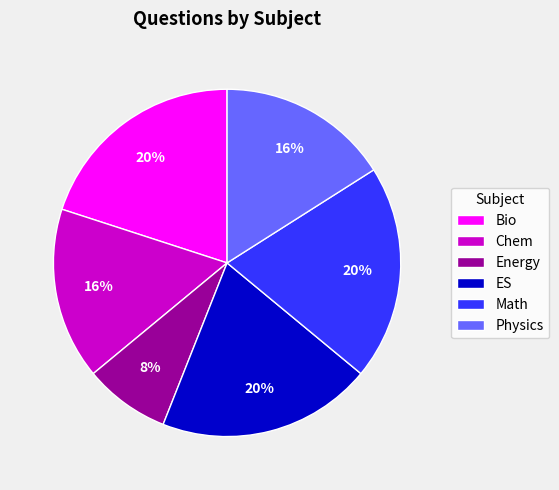

Between Bio and Chem, which is larger?

Bio